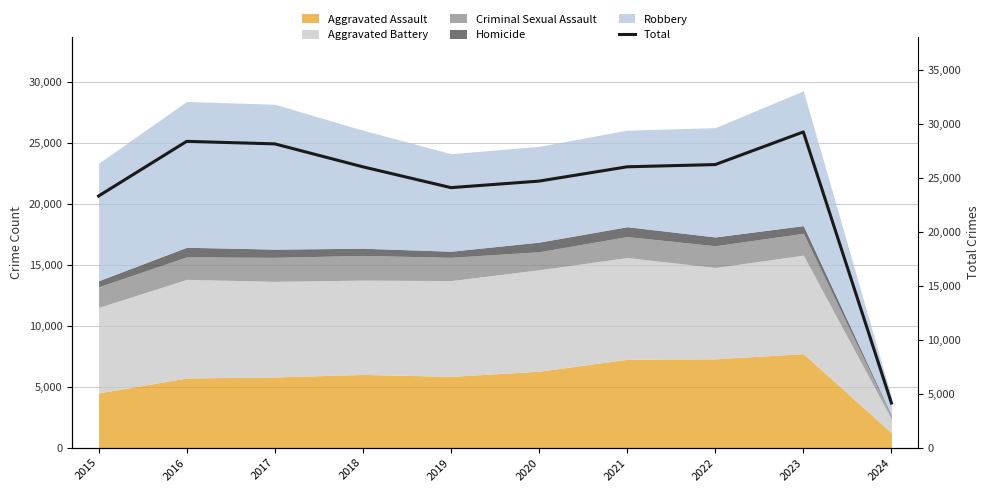

How many lines are shown in the chart?

1